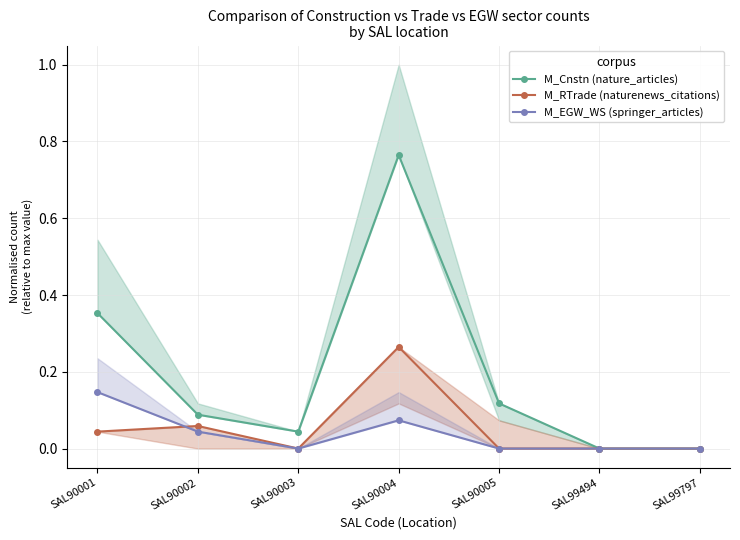

At which category is the sum across all series the highest?

SAL90004